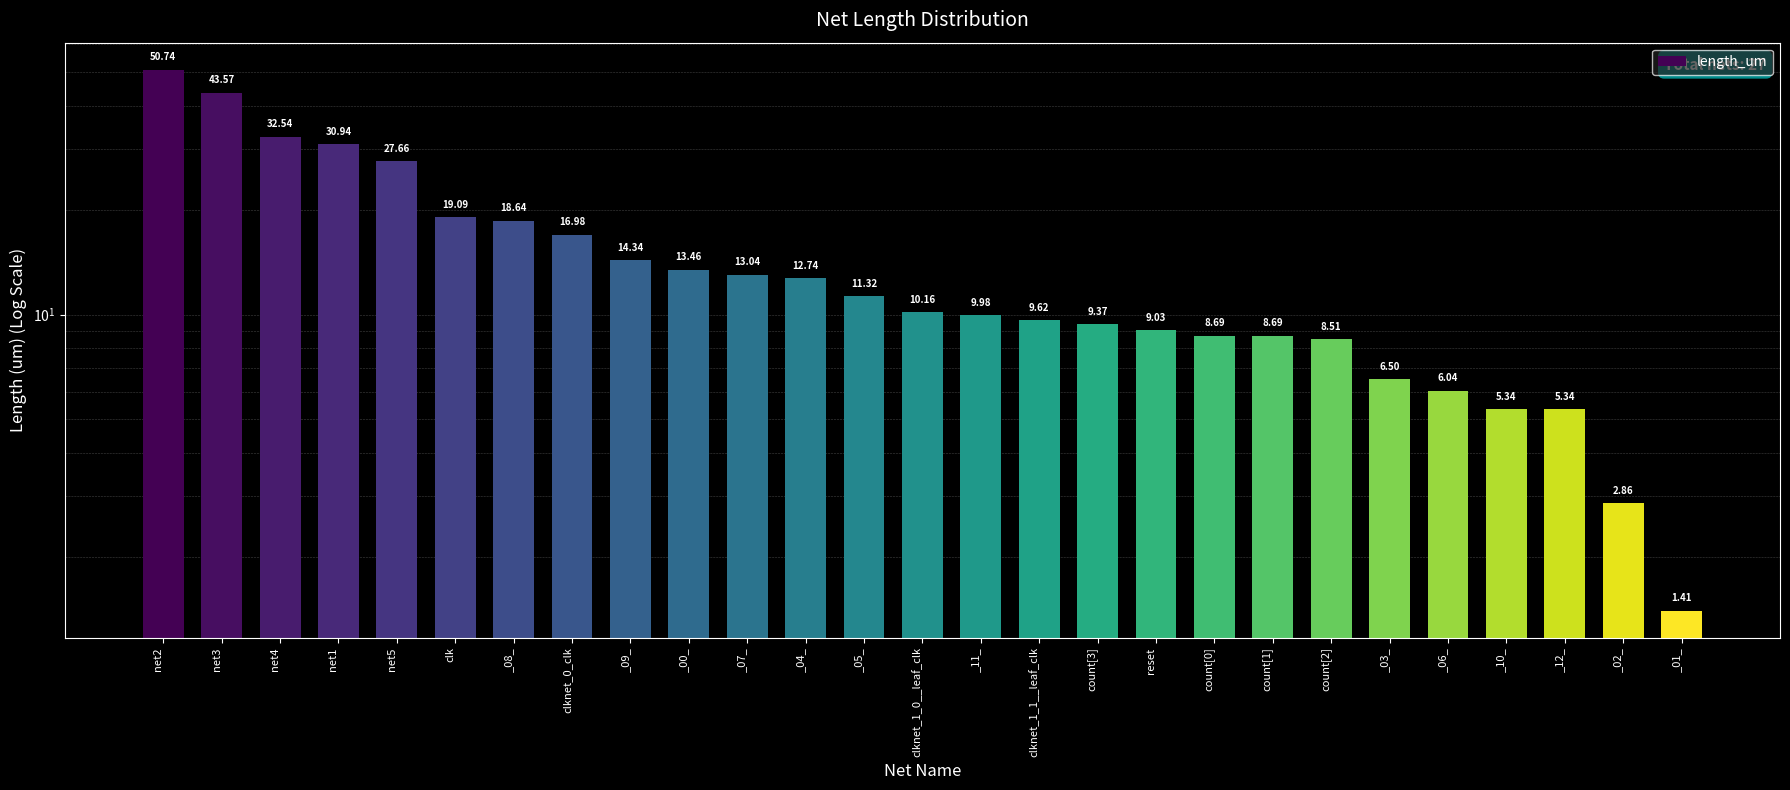

What is the average value?

15.1